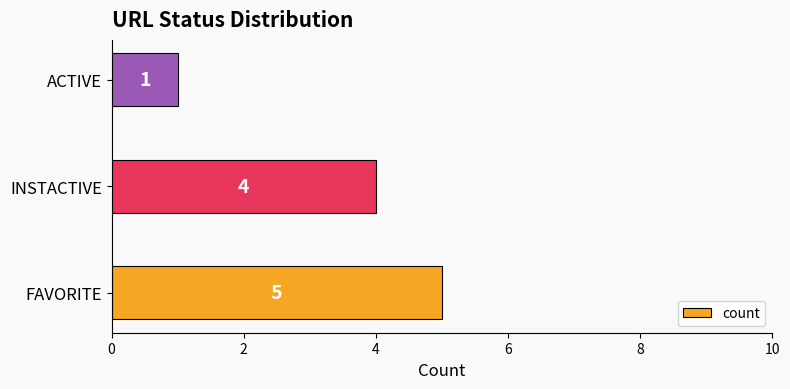

What is the change in value from FAVORITE to ACTIVE?

-4